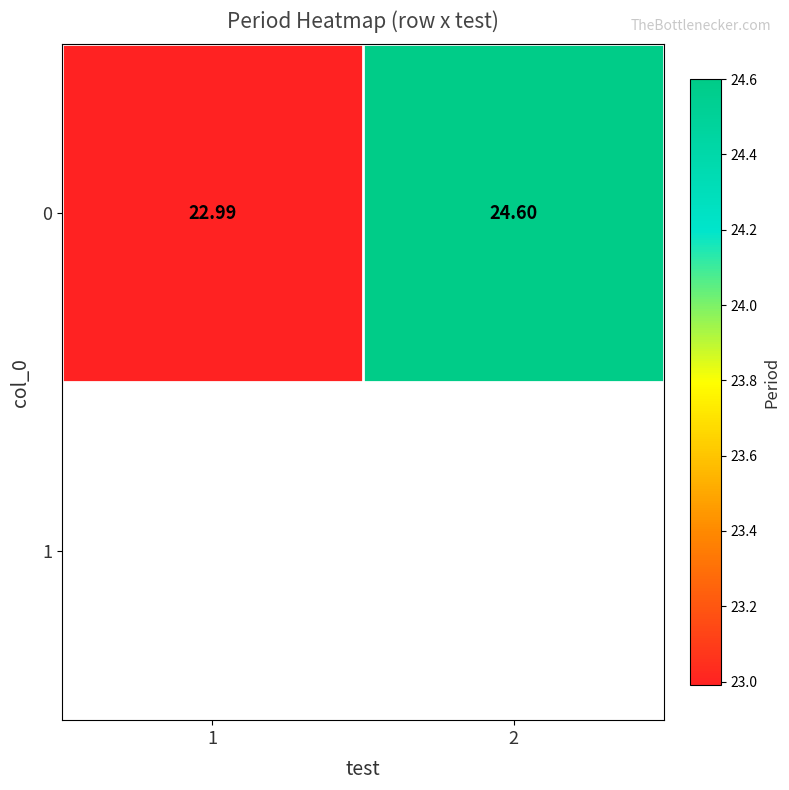

List the labels in order of value, smallest first.

1, 2